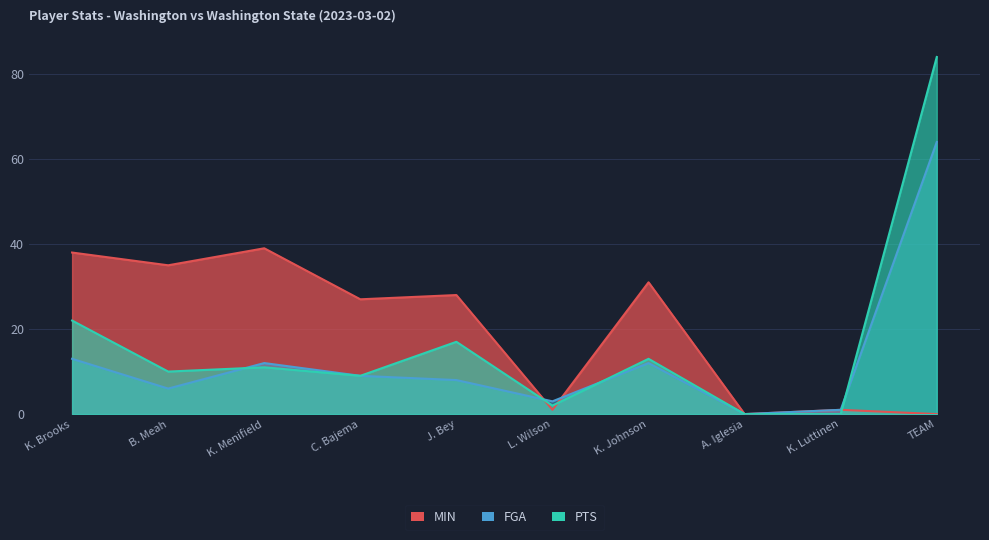

Rank the categories by MIN value from highest to lowest.

K. Menifield, K. Brooks, B. Meah, K. Johnson, J. Bey, C. Bajema, L. Wilson, K. Luttinen, A. Iglesia, TEAM